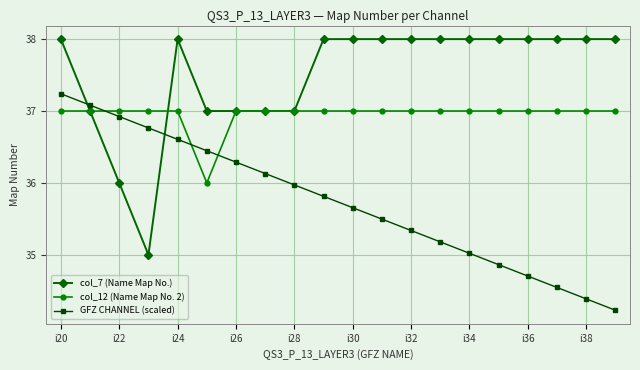

What is the value of the col_12 (Name Map No. 2) point at the 17th from the left?

37.0